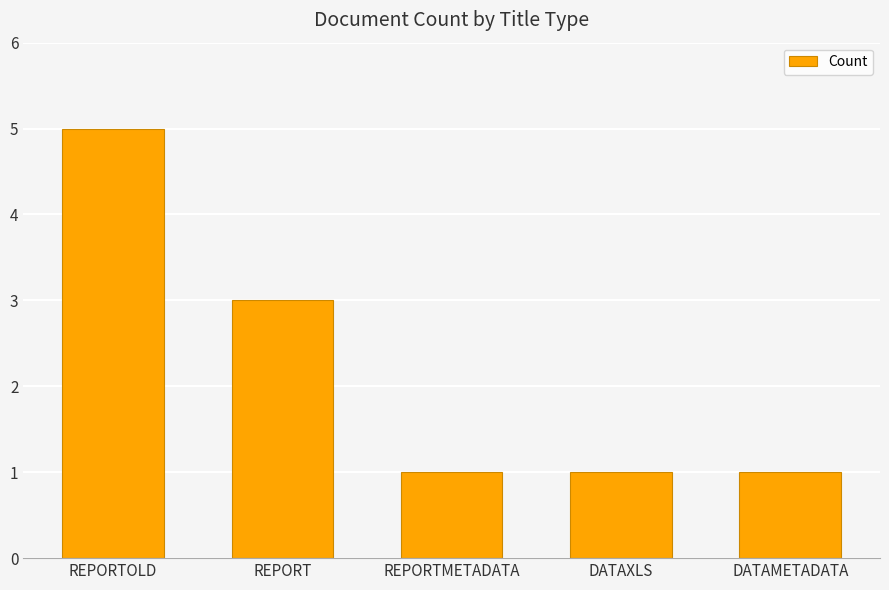

How many distinct data groups are displayed?

1